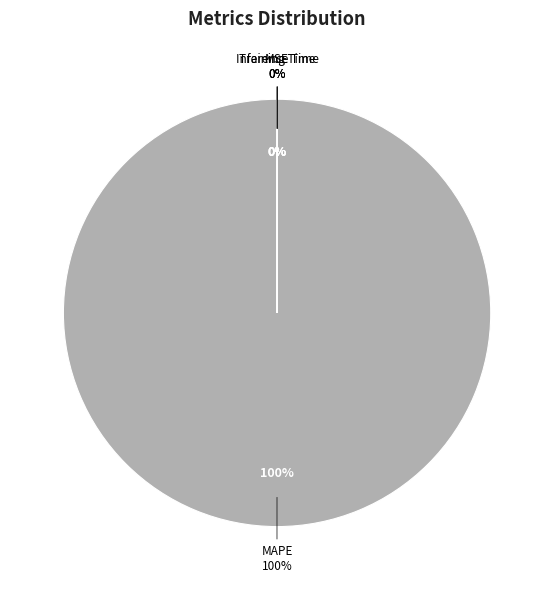

To the nearest percent, what percentage of the pie is MAPE?

100%